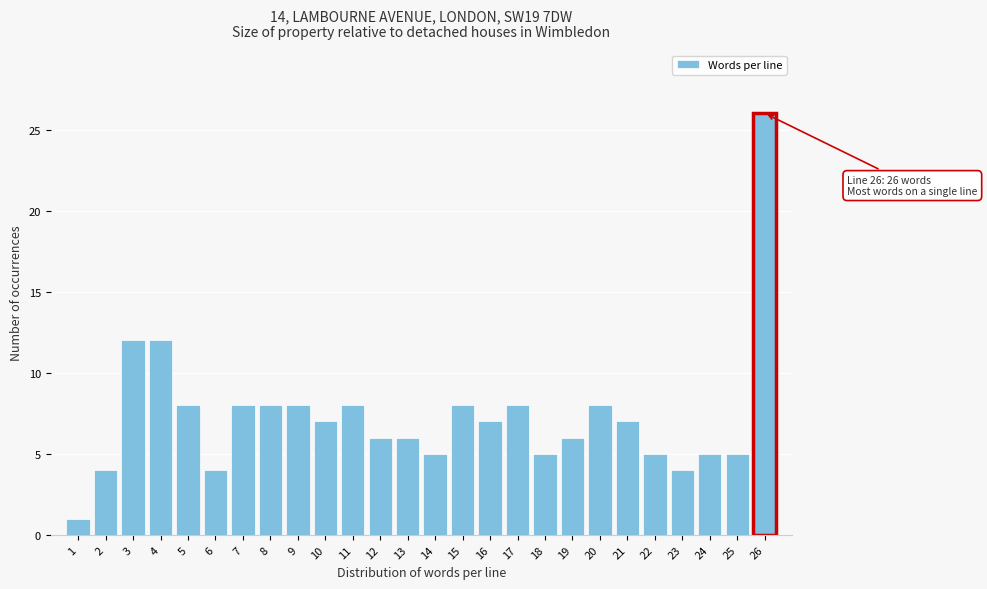

Reading left to right, what are all the values shown in this chart?

1	4	12	12	8	4	8	8	8	7	8	6	6	5	8	7	8	5	6	8	7	5	4	5	5	26